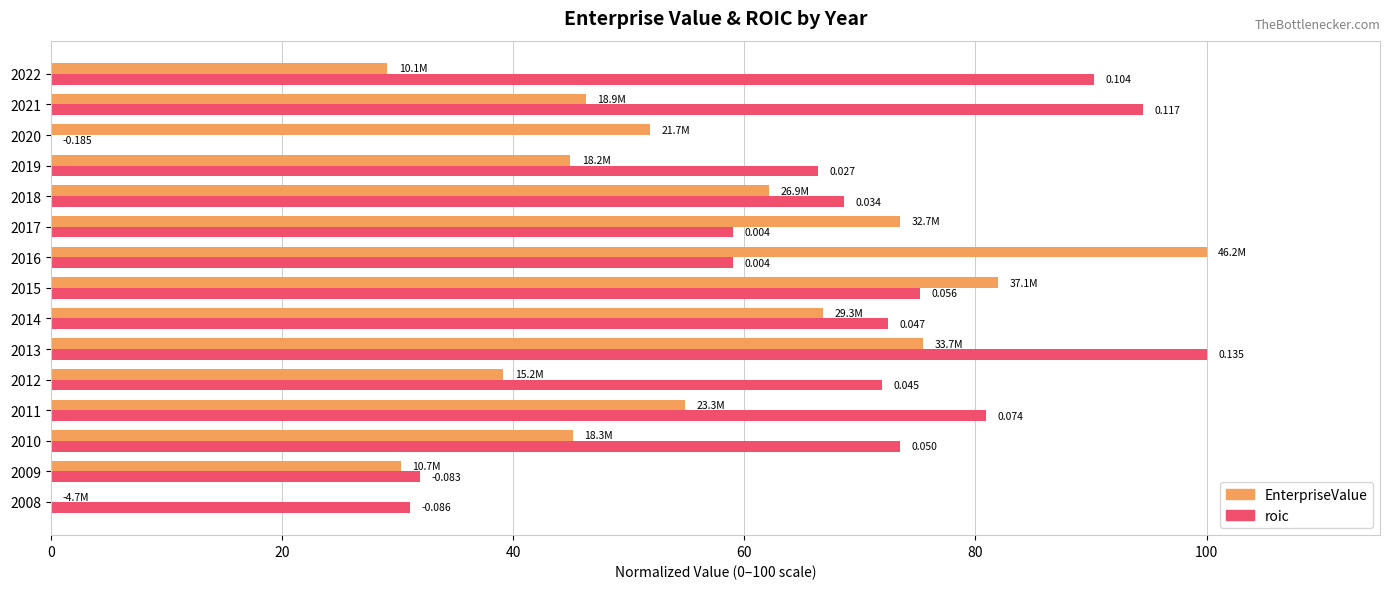

What is the sum of all roic values?

974.8